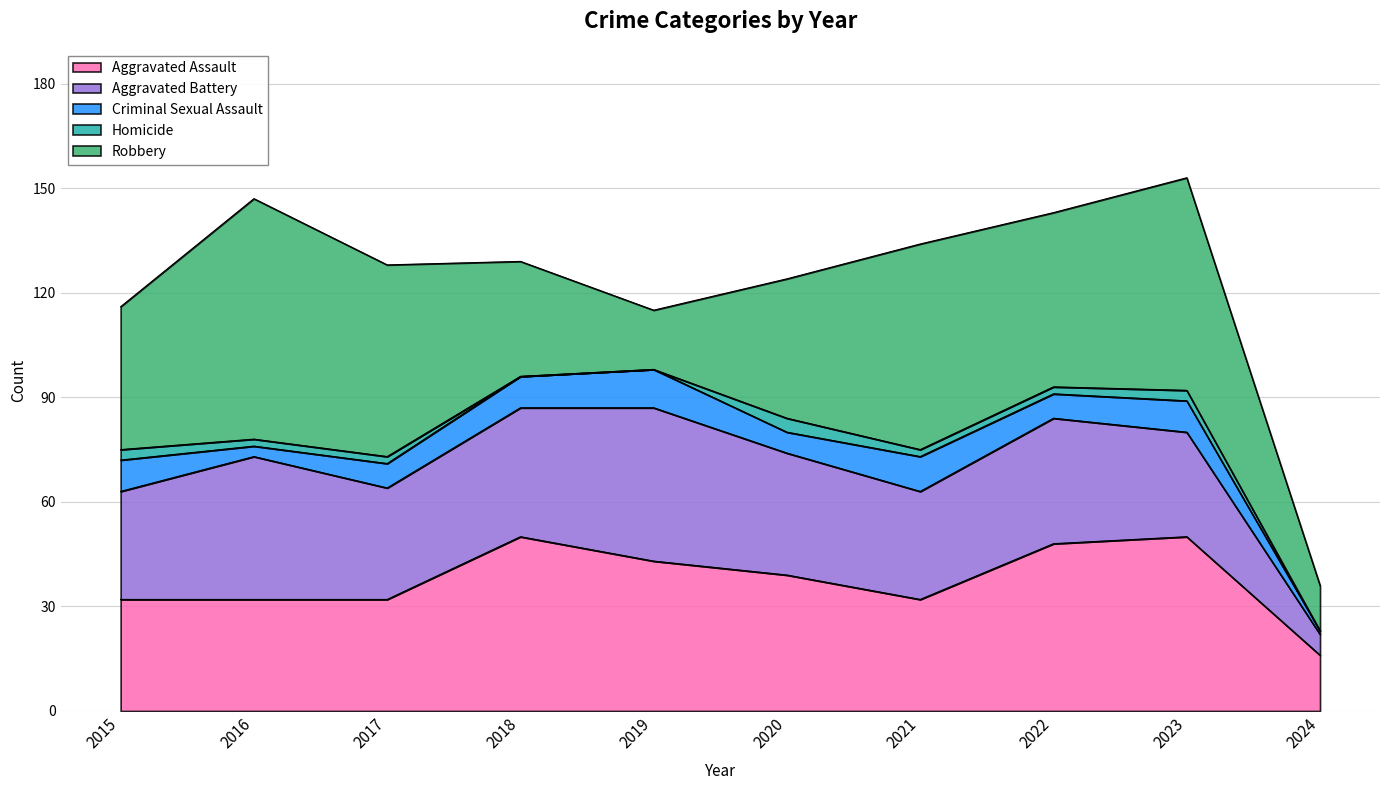

Reading left to right, transcribe all the data shown in this chart.

Aggravated Assault: 2015=32	2016=32	2017=32	2018=50	2019=43	2020=39	2021=32	2022=48	2023=50	2024=16
Aggravated Battery: 2015=31	2016=41	2017=32	2018=37	2019=44	2020=35	2021=31	2022=36	2023=30	2024=6
Criminal Sexual Assault: 2015=9	2016=3	2017=7	2018=9	2019=11	2020=6	2021=10	2022=7	2023=9	2024=1
Homicide: 2015=3	2016=2	2017=2	2018=0	2019=0	2020=4	2021=2	2022=2	2023=3	2024=0
Robbery: 2015=41	2016=69	2017=55	2018=33	2019=17	2020=40	2021=59	2022=50	2023=61	2024=13